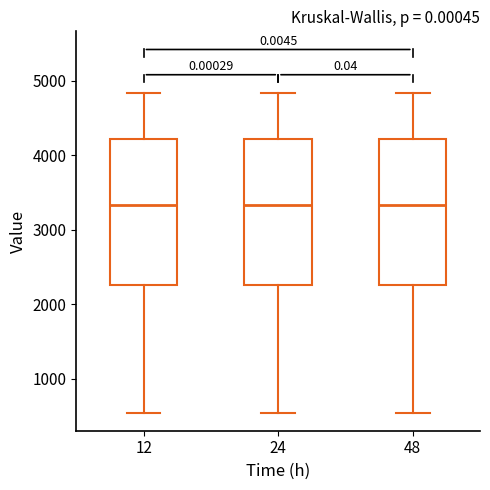

Reading left to right, read every box against the y-axis: the position of its median line, the range the box covers, and the ends of its whiskers. The values are not printed on the chart, so give them approximately, as read against the axis.

12: median 3300, box 2300 to 4200, whiskers 500 to 4800
24: median 3300, box 2300 to 4200, whiskers 500 to 4800
48: median 3300, box 2300 to 4200, whiskers 500 to 4800